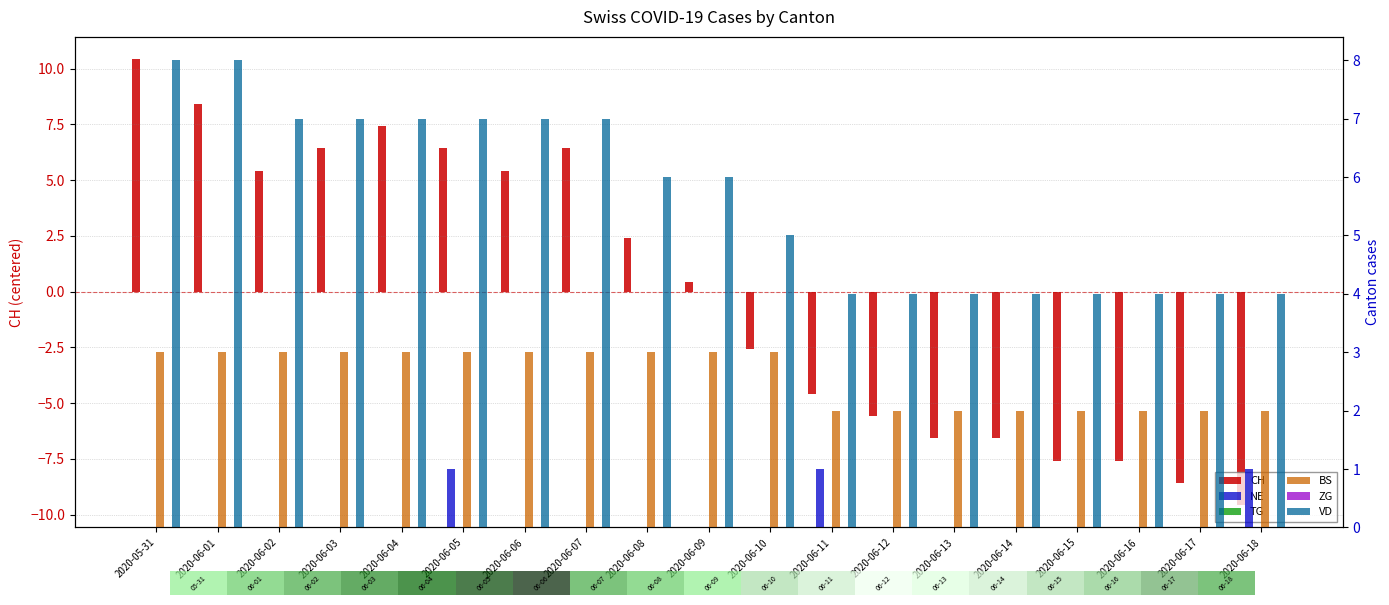

The VD series shows 4.7 at 2020-05-31. True or false?

False